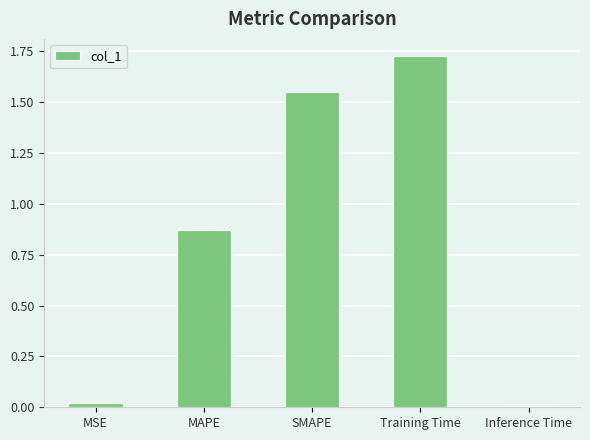

The chart shows a value of 0.0 at Inference Time. True or false?

True